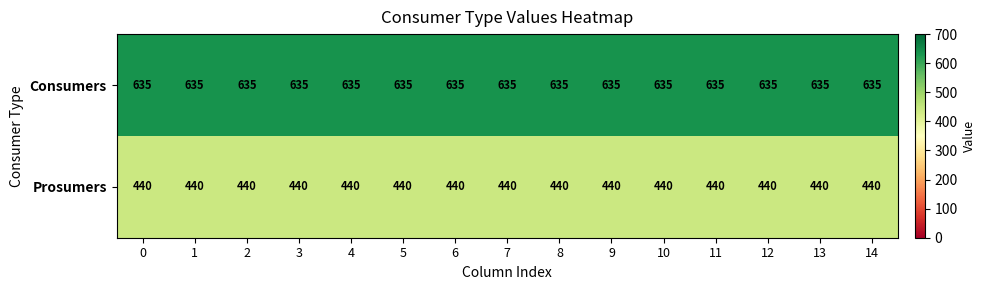

The Consumers series shows 293 at 4. True or false?

False